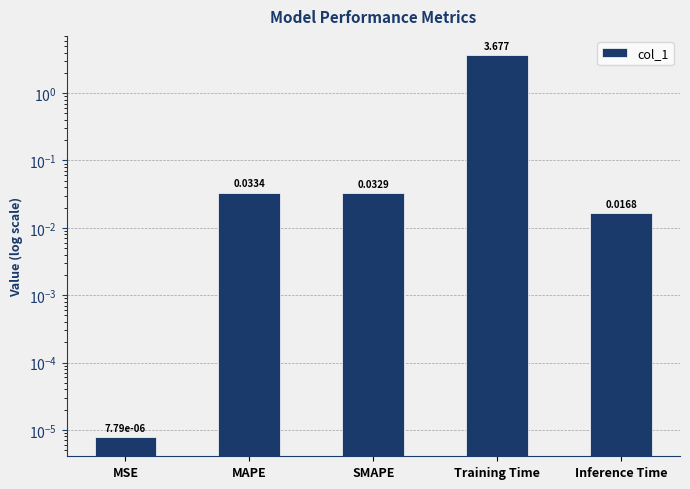

The value at SMAPE is 0.0. True or false?

False